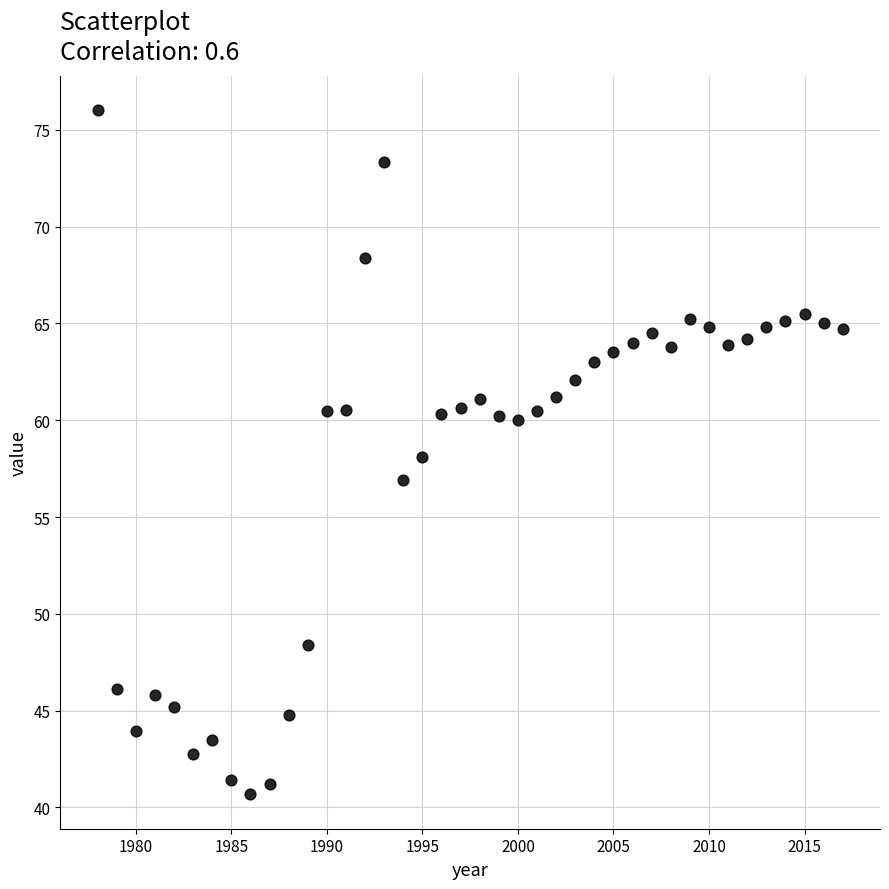

What is the range of Y values (max minus min)?

35.4